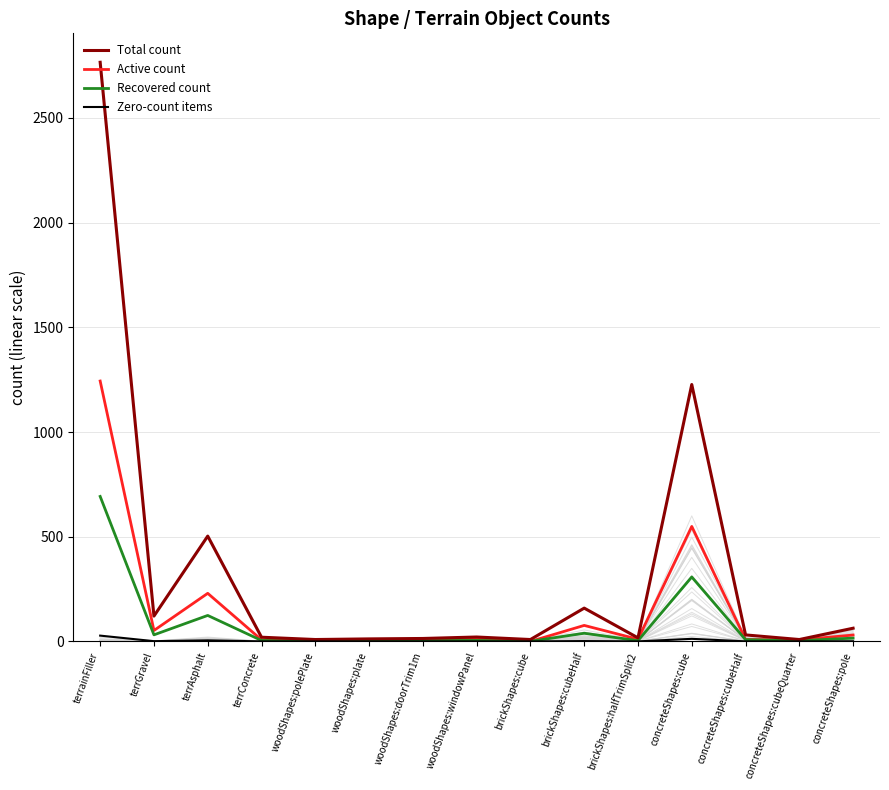

What is the difference between the maximum and second lowest values in the Active count series?

1241.7